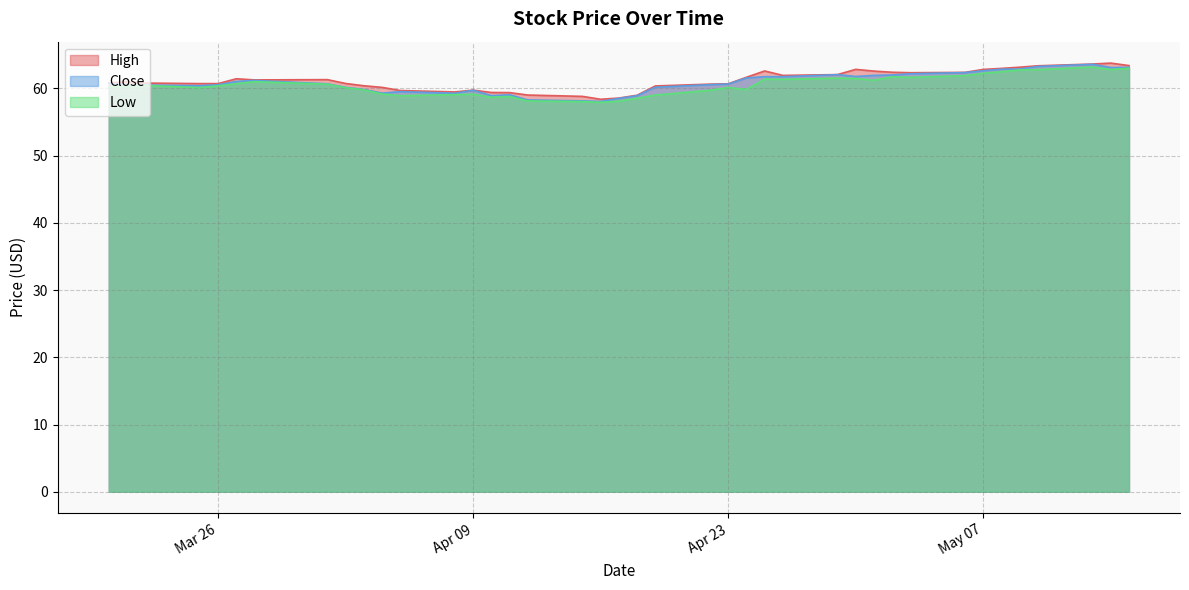

What is the minimum value for High?

58.4